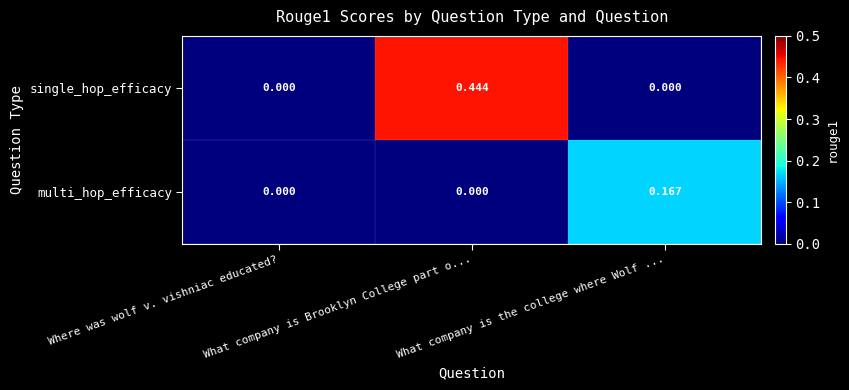

Rank the series by their maximum value, from lowest to highest.

multi_hop_efficacy, single_hop_efficacy